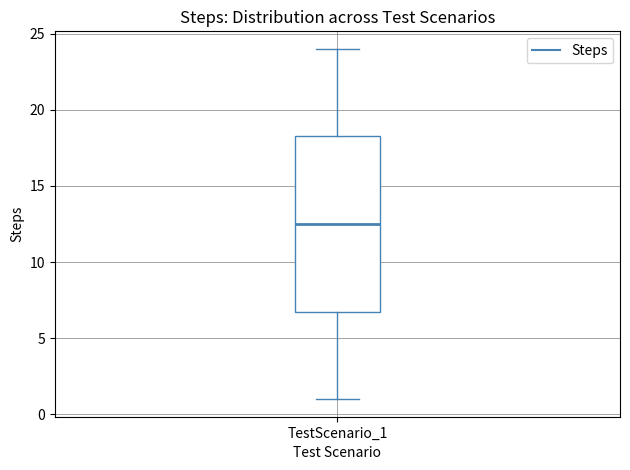

Transcribe this box plot: give where the median line is, the range the box spans, and where the two whiskers end, as read against the y-axis. The values are not printed on the chart, so give them approximately, as read against the axis.

median 12.5, box 7.0 to 18.5, whiskers 1.0 to 24.0